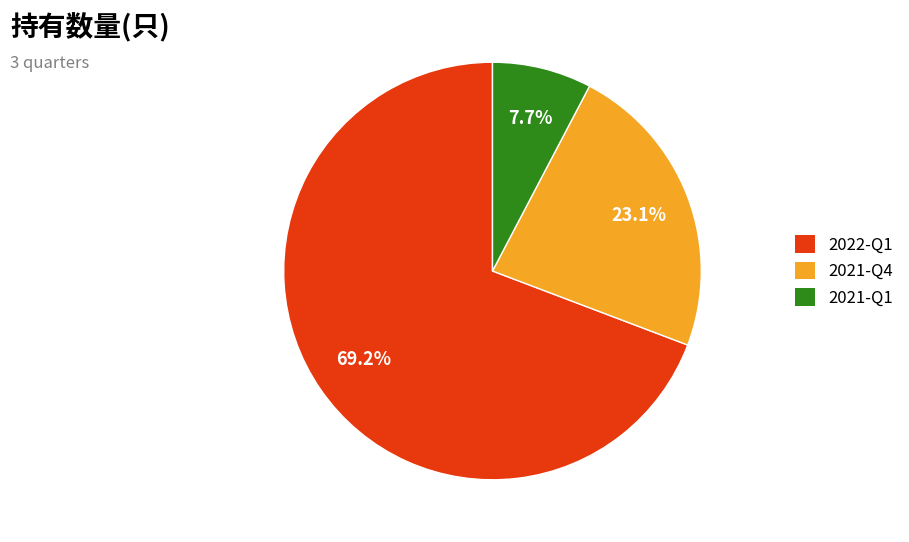

To the nearest percent, what portion does 2021-Q1 represent?

8%